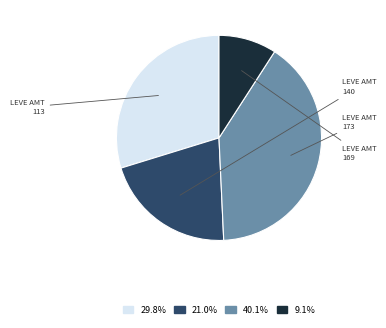

Combined, do 9.1% and 40.1% account for over 50%?

No